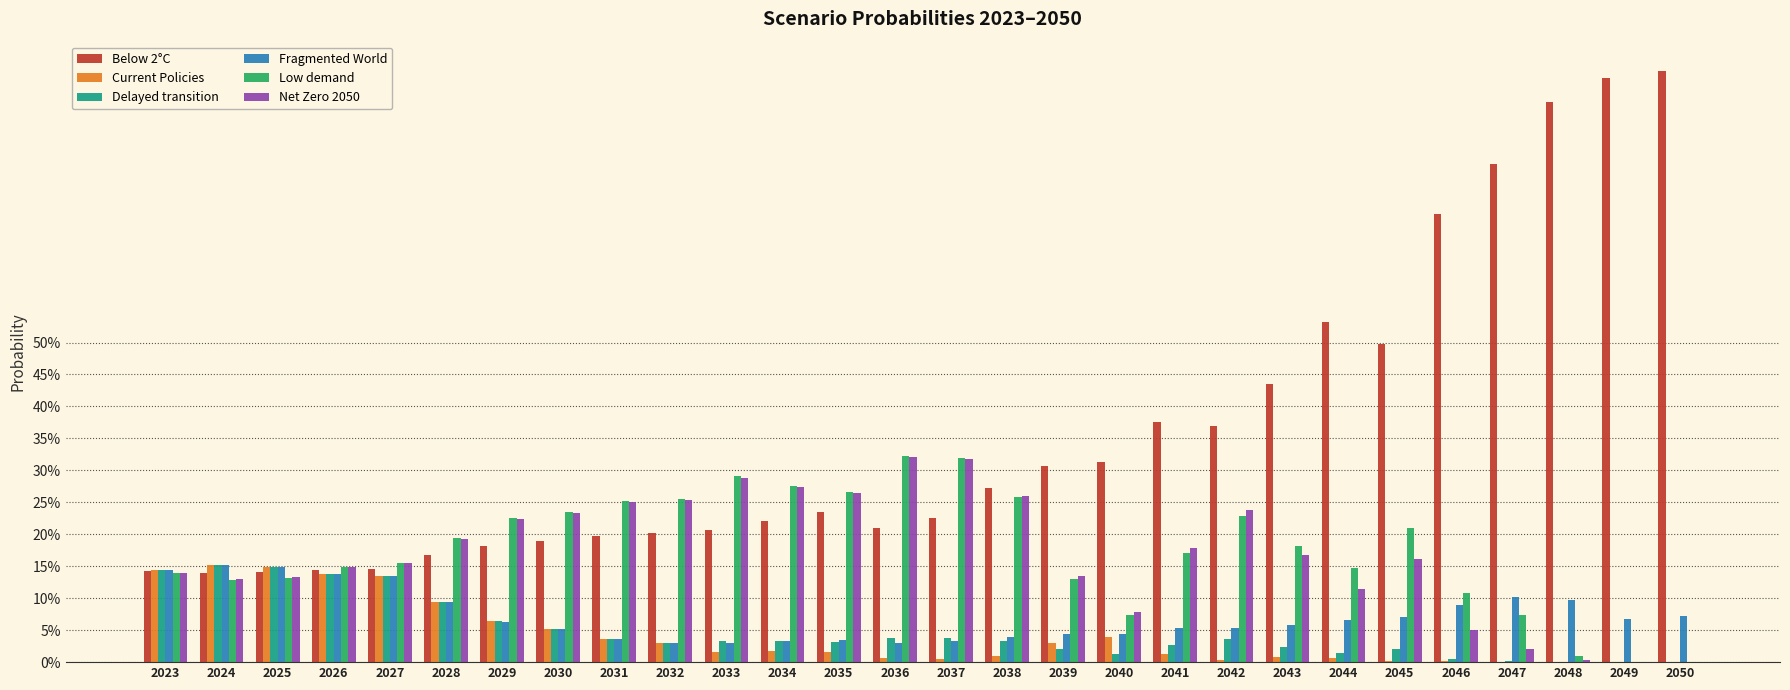

Reading left to right, transcribe all the data shown in this chart.

Below 2°C: 2023=0.1	2024=0.1	2025=0.1	2026=0.1	2027=0.1	2028=0.2	2029=0.2	2030=0.2	2031=0.2	2032=0.2	2033=0.2	2034=0.2	2035=0.2	2036=0.2	2037=0.2	2038=0.3	2039=0.3	2040=0.3	2041=0.4	2042=0.4	2043=0.4	2044=0.5	2045=0.5	2046=0.7	2047=0.8	2048=0.9	2049=0.9	2050=0.9
Current Policies: 2023=0.1	2024=0.2	2025=0.1	2026=0.1	2027=0.1	2028=0.1	2029=0.1	2030=0.1	2031=0.0	2032=0.0	2033=0.0	2034=0.0	2035=0.0	2036=0.0	2037=0.0	2038=0.0	2039=0.0	2040=0.0	2041=0.0	2042=0.0	2043=0.0	2044=0.0	2045=0.0	2046=0.0	2047=0.0	2048=0.0	2049=0.0	2050=0.0
Delayed transition: 2023=0.1	2024=0.2	2025=0.1	2026=0.1	2027=0.1	2028=0.1	2029=0.1	2030=0.1	2031=0.0	2032=0.0	2033=0.0	2034=0.0	2035=0.0	2036=0.0	2037=0.0	2038=0.0	2039=0.0	2040=0.0	2041=0.0	2042=0.0	2043=0.0	2044=0.0	2045=0.0	2046=0.0	2047=0.0	2048=0.0	2049=0.0	2050=0.0
Fragmented World: 2023=0.1	2024=0.2	2025=0.1	2026=0.1	2027=0.1	2028=0.1	2029=0.1	2030=0.1	2031=0.0	2032=0.0	2033=0.0	2034=0.0	2035=0.0	2036=0.0	2037=0.0	2038=0.0	2039=0.0	2040=0.0	2041=0.1	2042=0.1	2043=0.1	2044=0.1	2045=0.1	2046=0.1	2047=0.1	2048=0.1	2049=0.1	2050=0.1
Low demand: 2023=0.1	2024=0.1	2025=0.1	2026=0.1	2027=0.2	2028=0.2	2029=0.2	2030=0.2	2031=0.3	2032=0.3	2033=0.3	2034=0.3	2035=0.3	2036=0.3	2037=0.3	2038=0.3	2039=0.1	2040=0.1	2041=0.2	2042=0.2	2043=0.2	2044=0.1	2045=0.2	2046=0.1	2047=0.1	2048=0.0	2049=0.0	2050=0.0
Net Zero 2050: 2023=0.1	2024=0.1	2025=0.1	2026=0.1	2027=0.2	2028=0.2	2029=0.2	2030=0.2	2031=0.2	2032=0.3	2033=0.3	2034=0.3	2035=0.3	2036=0.3	2037=0.3	2038=0.3	2039=0.1	2040=0.1	2041=0.2	2042=0.2	2043=0.2	2044=0.1	2045=0.2	2046=0.0	2047=0.0	2048=0.0	2049=0.0	2050=0.0